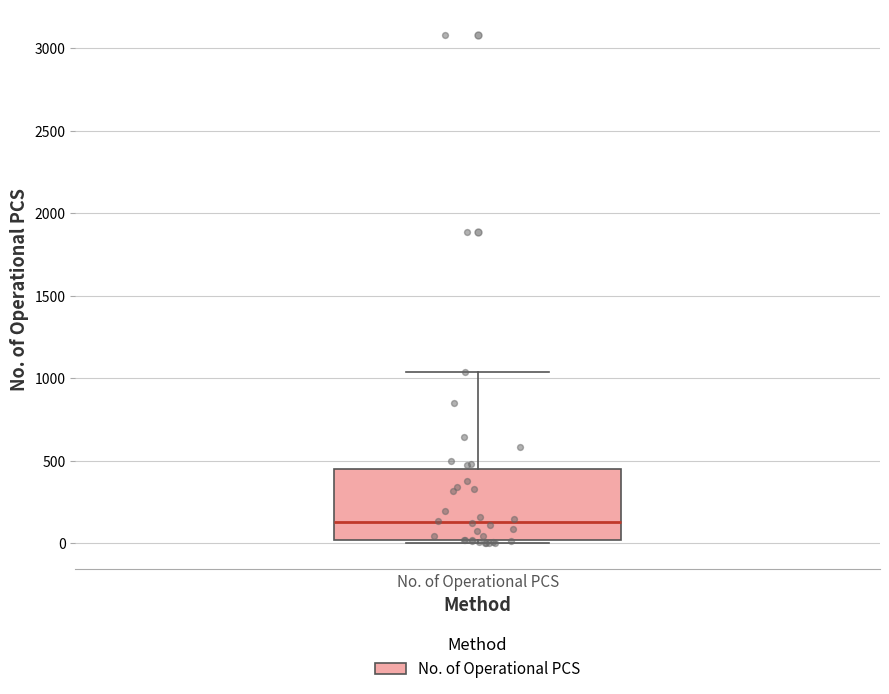

Where does the median line of the box for No. of Operational PCS sit on the y-axis? The values are not printed on the chart, so give them approximately, as read against the axis.

150